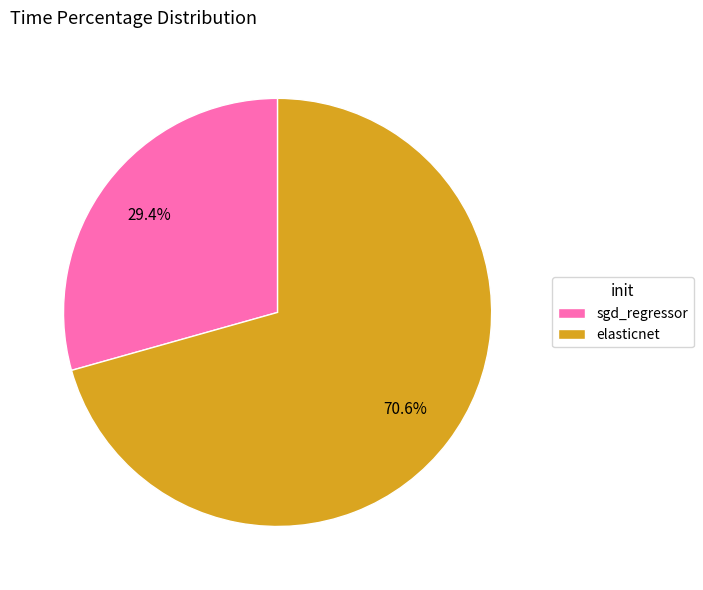

True or false: elasticnet accounts for 71% of the total.

True